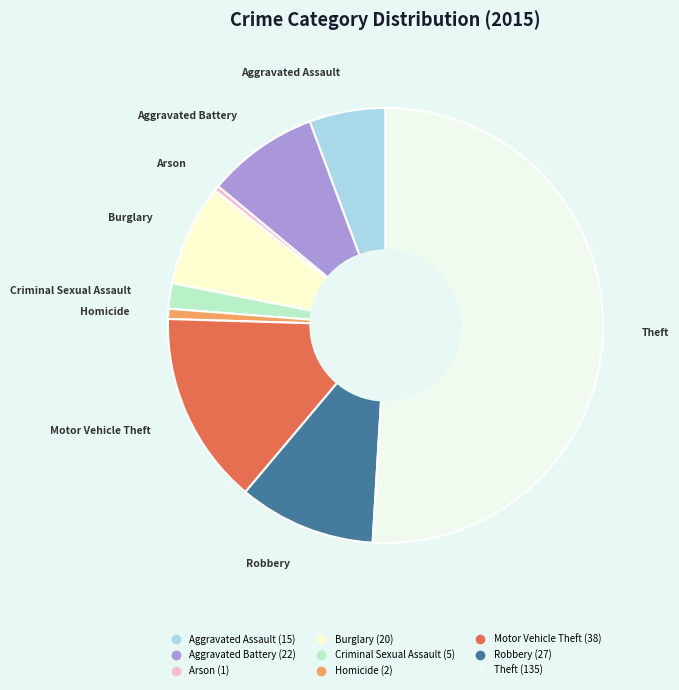

Do Homicide and Theft together represent more than half of the pie?

Yes